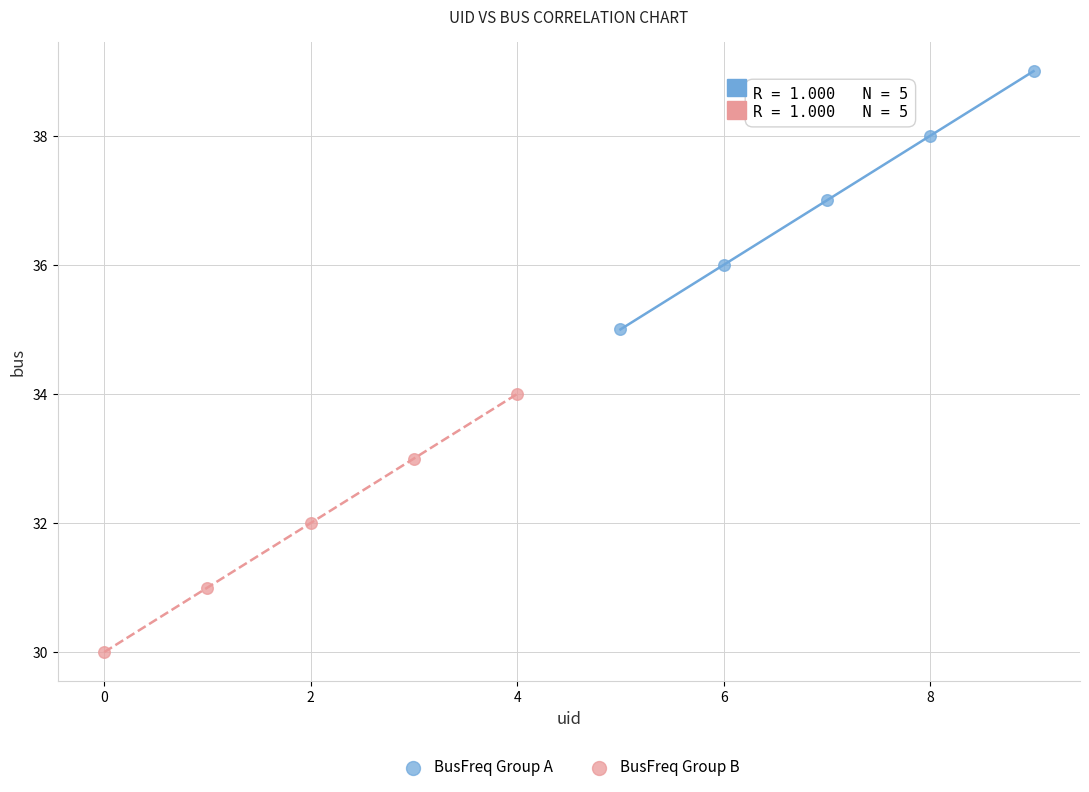

Which series reaches the maximum Y coordinate?

BusFreq Group A